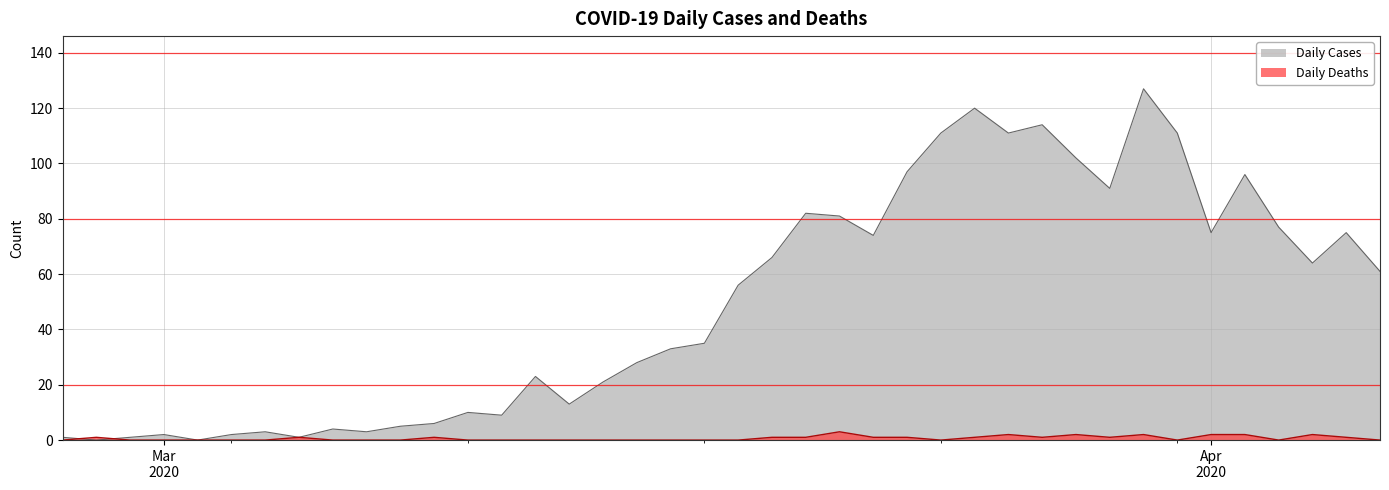

Which series has the widest spread of values?

Daily Cases